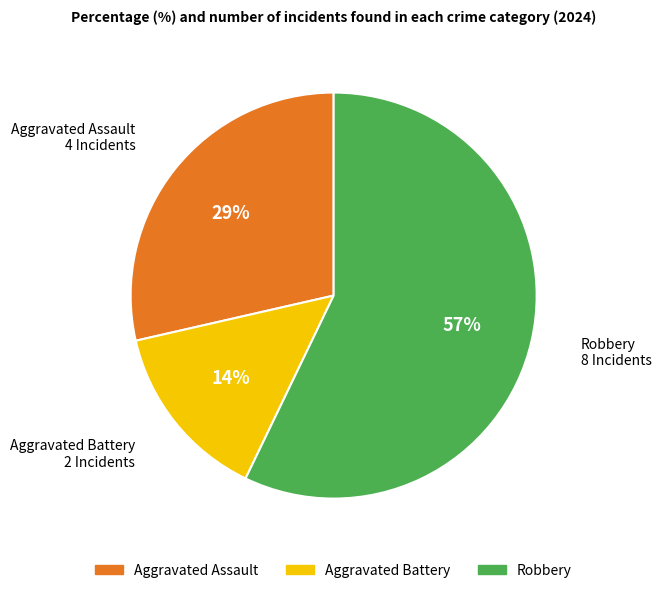

To the nearest percent, what portion does Robbery represent?

57%